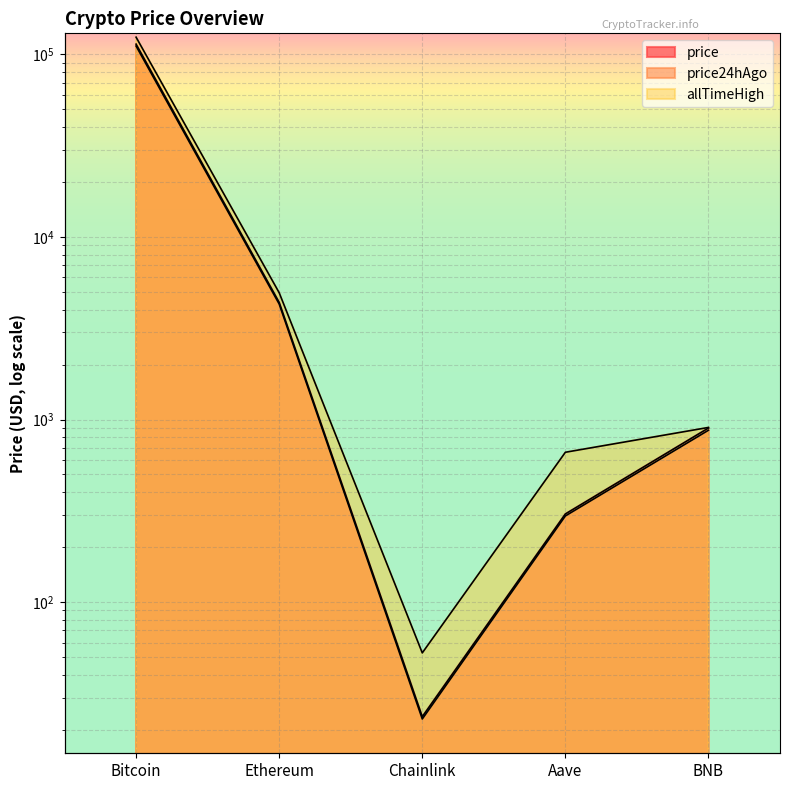

Which series changed the most between Aave and BNB?

price